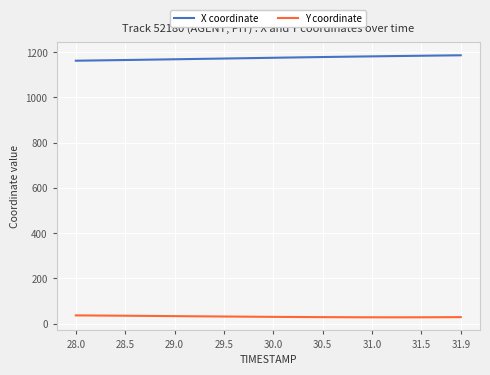

How many distinct data groups are displayed?

2